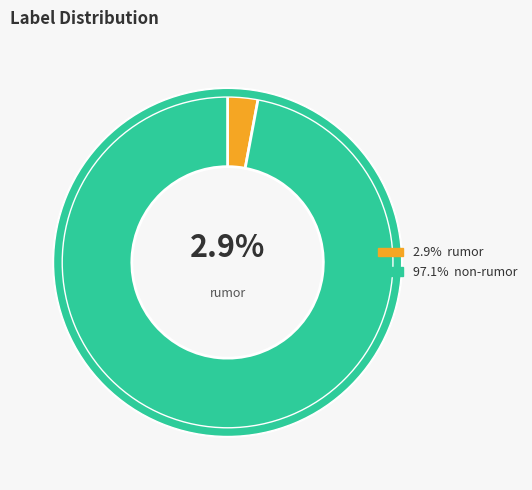

What is the smallest slice in the pie chart?

rumor